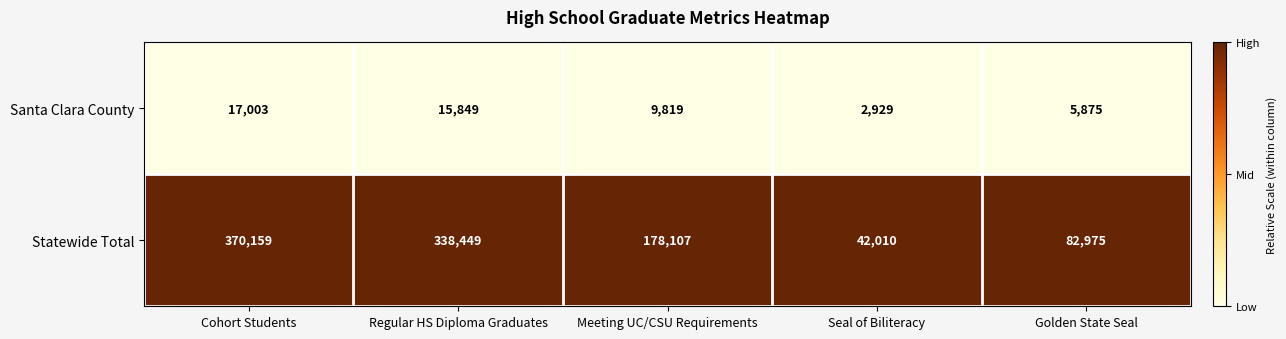

The Santa Clara County series shows 4545 at Seal of Biliteracy. True or false?

False